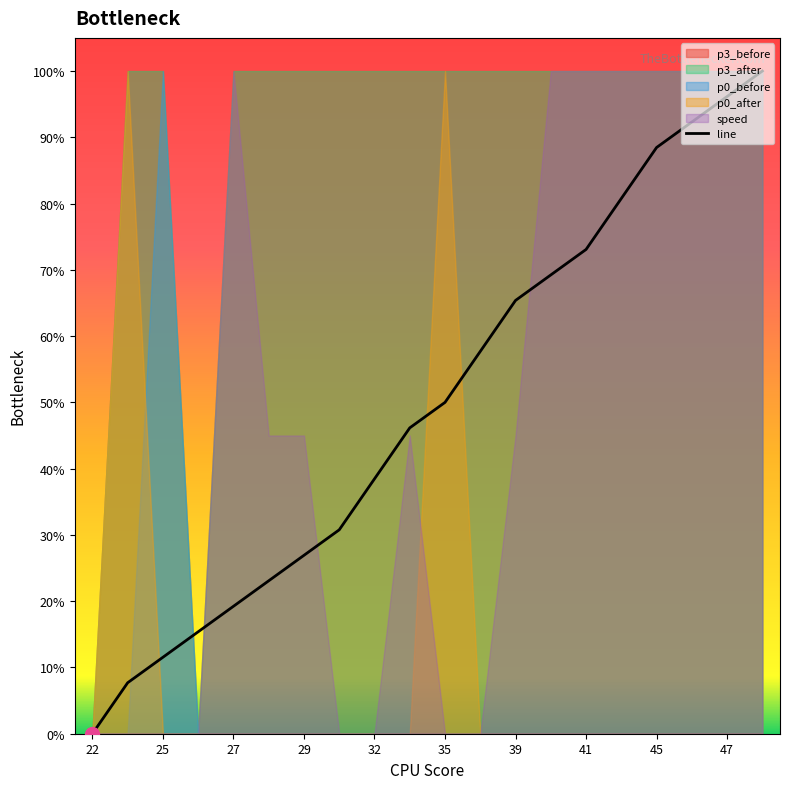

Does the chart have visible grid lines?

No